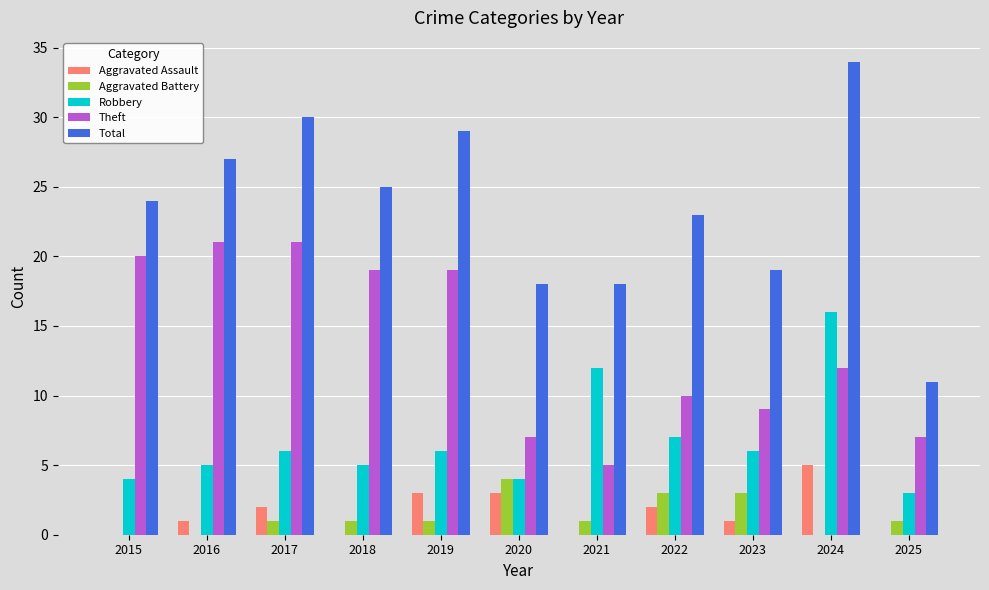

How many data points does each series have?

11